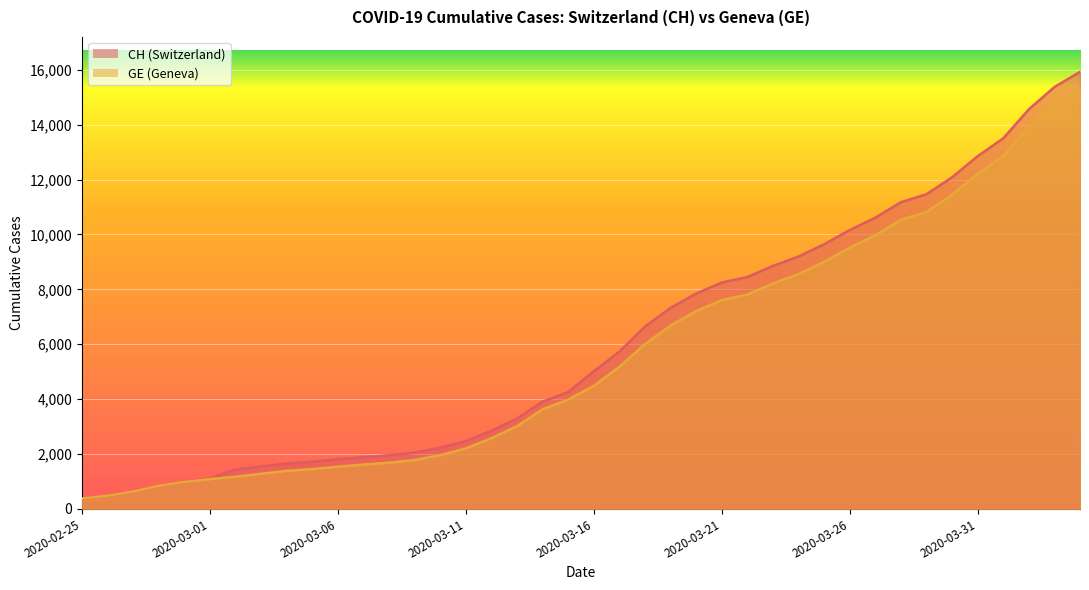

Does the chart display data point markers on the line(s)?

No